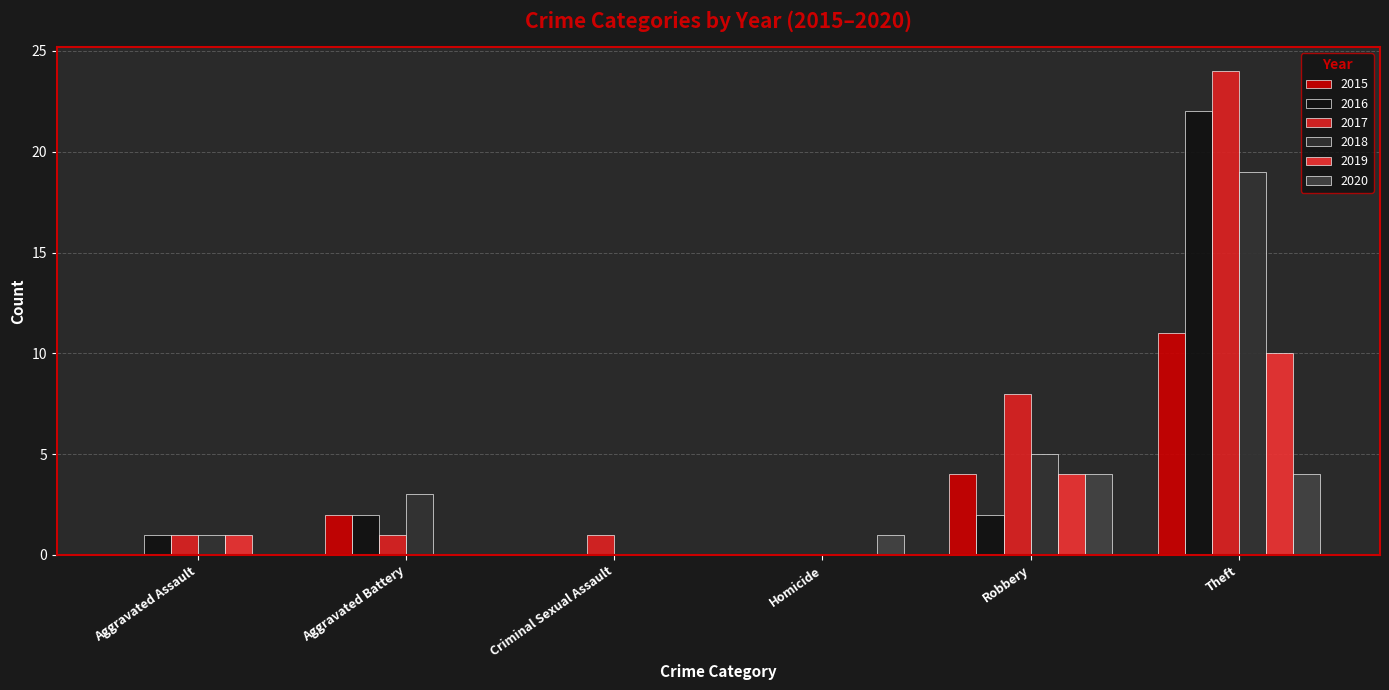

Which series changed the most between Aggravated Battery and Criminal Sexual Assault?

2018